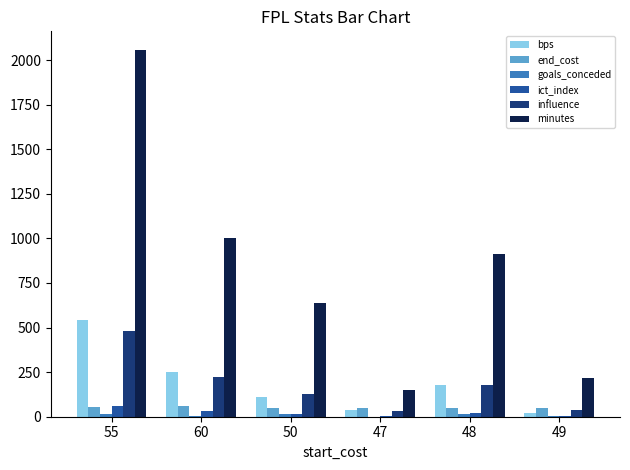

Is it true that bps equals 109.0 at 50?

True